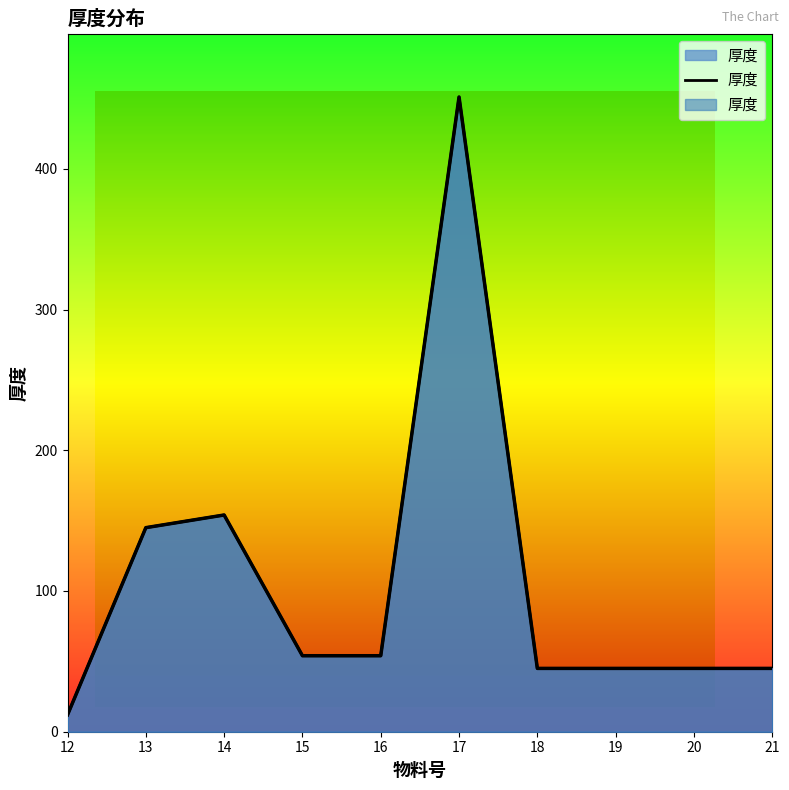

The chart shows a value of 45 at 21. True or false?

True